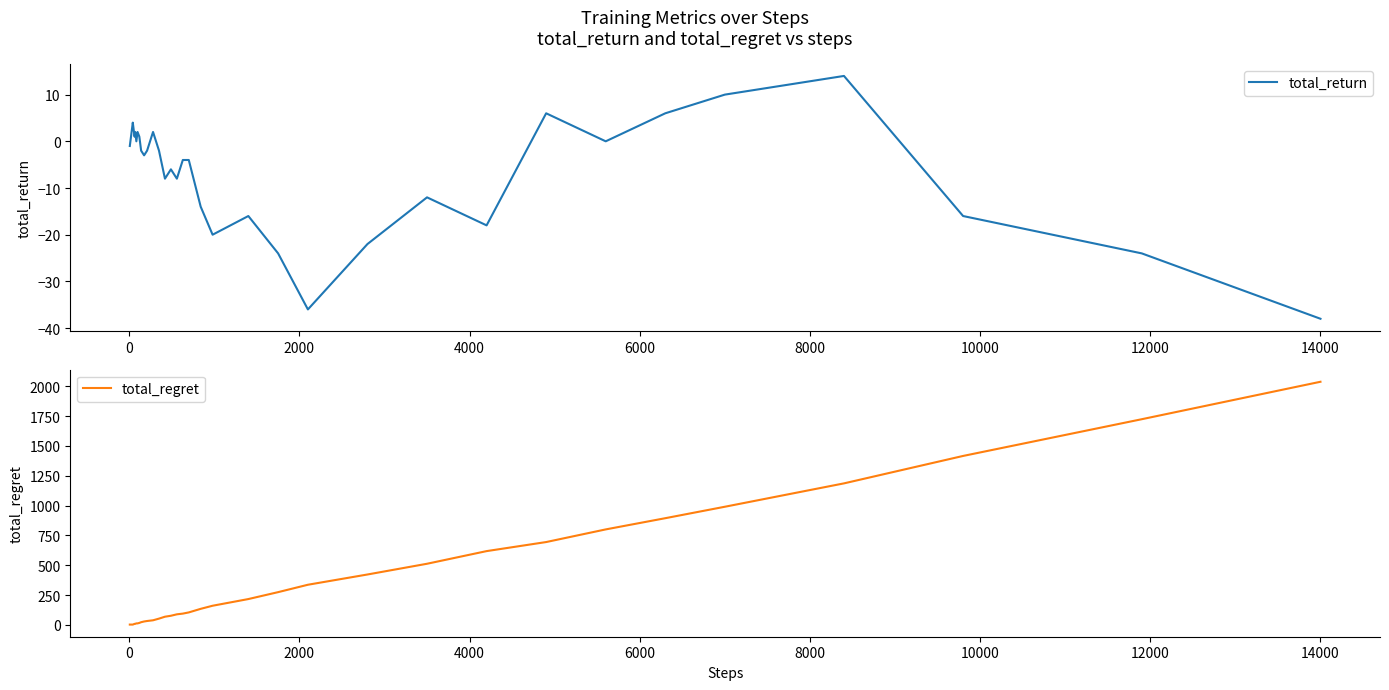

What is the lowest value of the total_return series?

-38